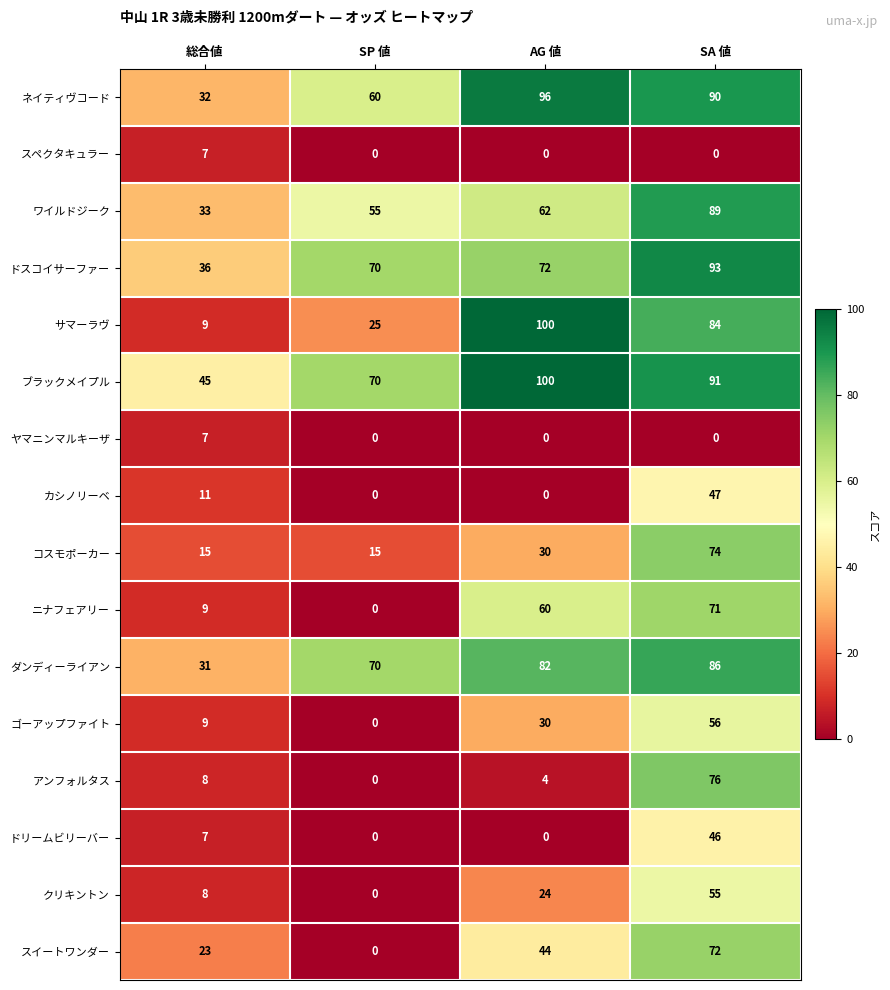

What is the difference between the maximum and minimum values in the ゴーアップファイト series?

56